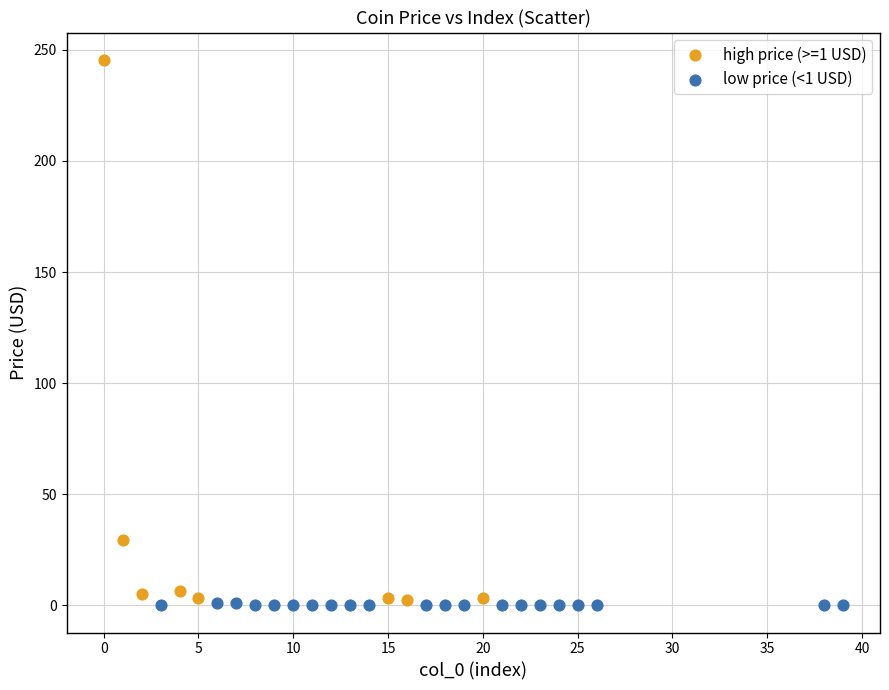

Which series contains the highest Y value?

high price (>=1 USD)